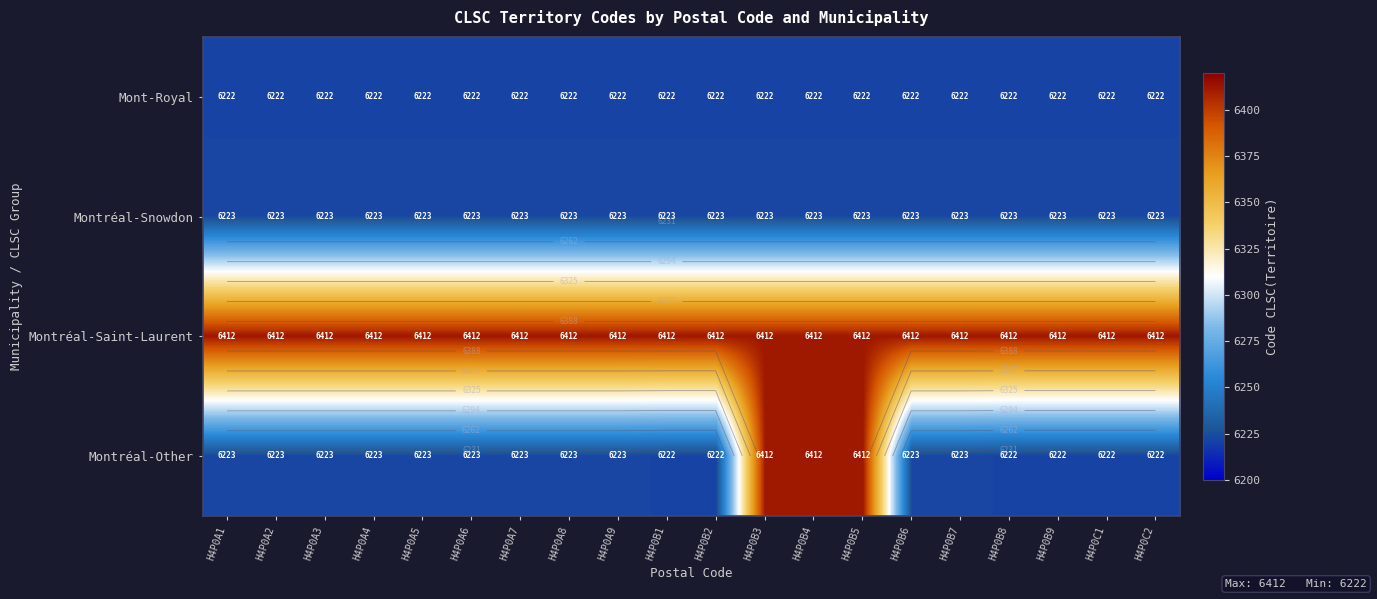

At which category is the sum across all series the highest?

H4P0B3